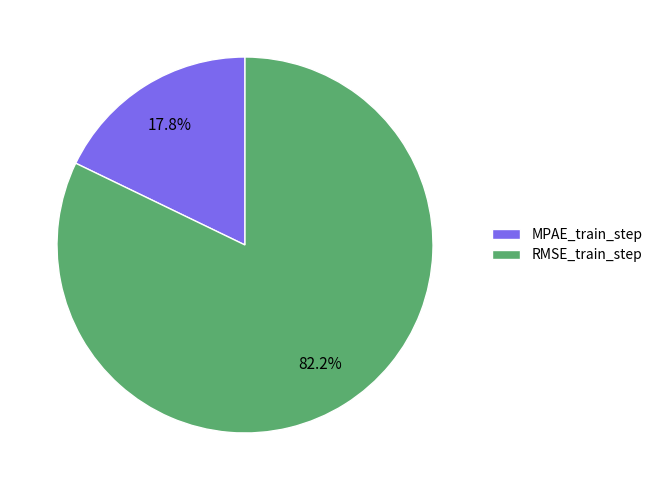

Which category has the smallest portion of the pie?

MPAE_train_step